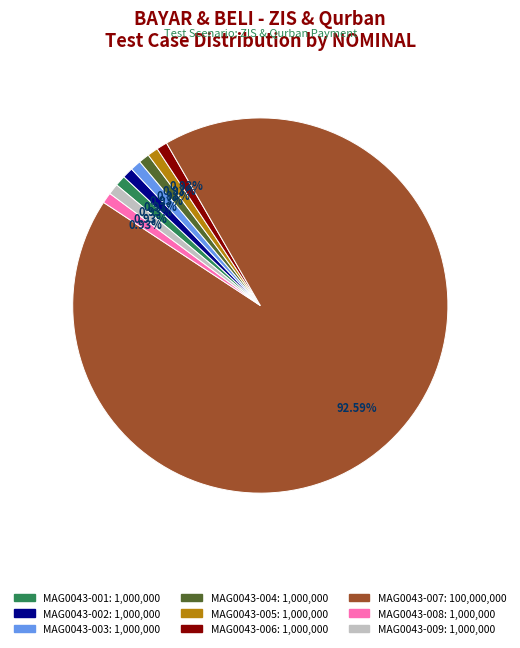

Approximately how many times larger is the value at MAG0043-009 compared to MAG0043-005?

1.0